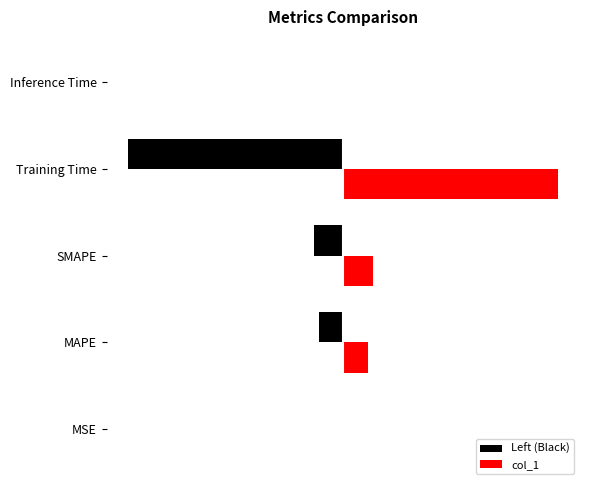

What is the average value of the Left (Black) series?

-0.8